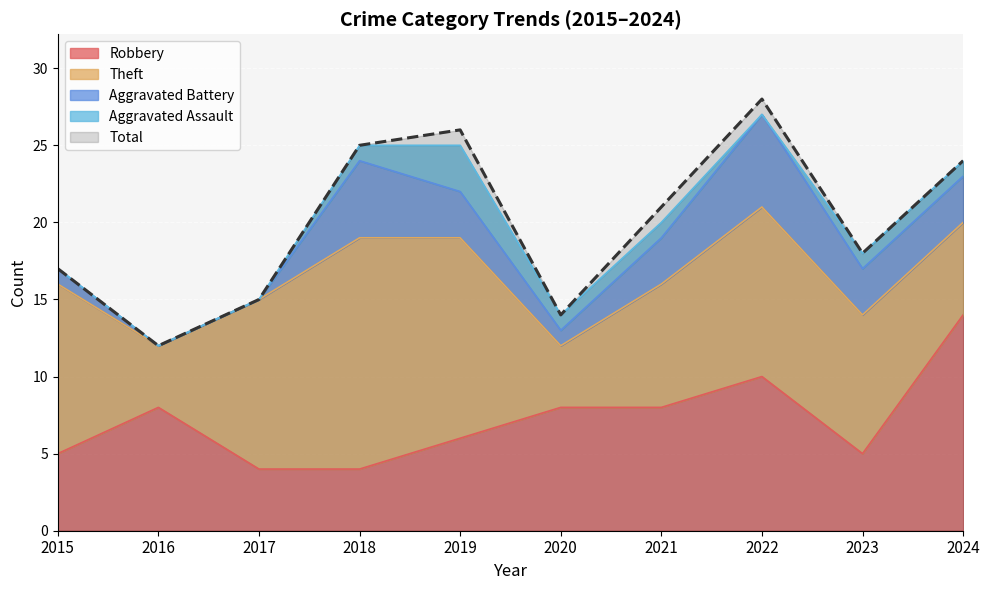

True or false: Robbery has a value of 8 at 2020.

True